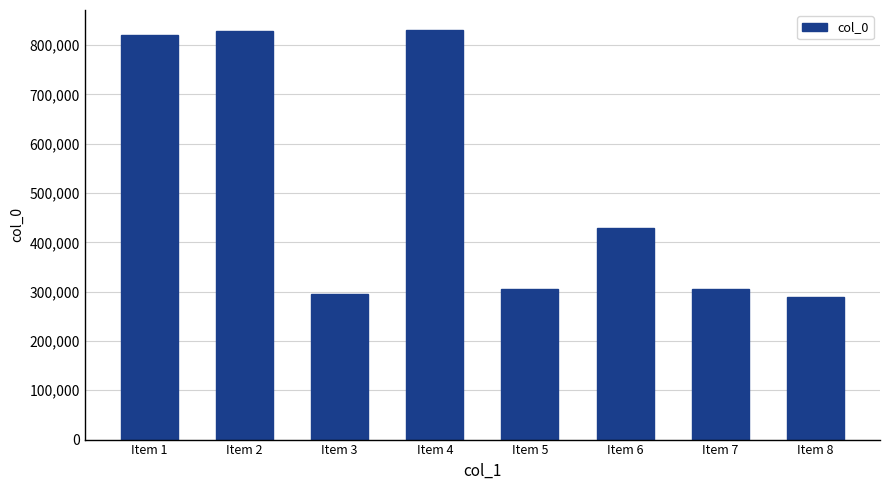

What is the ratio of the value at Item 3 to the value at Item 7?

1.0